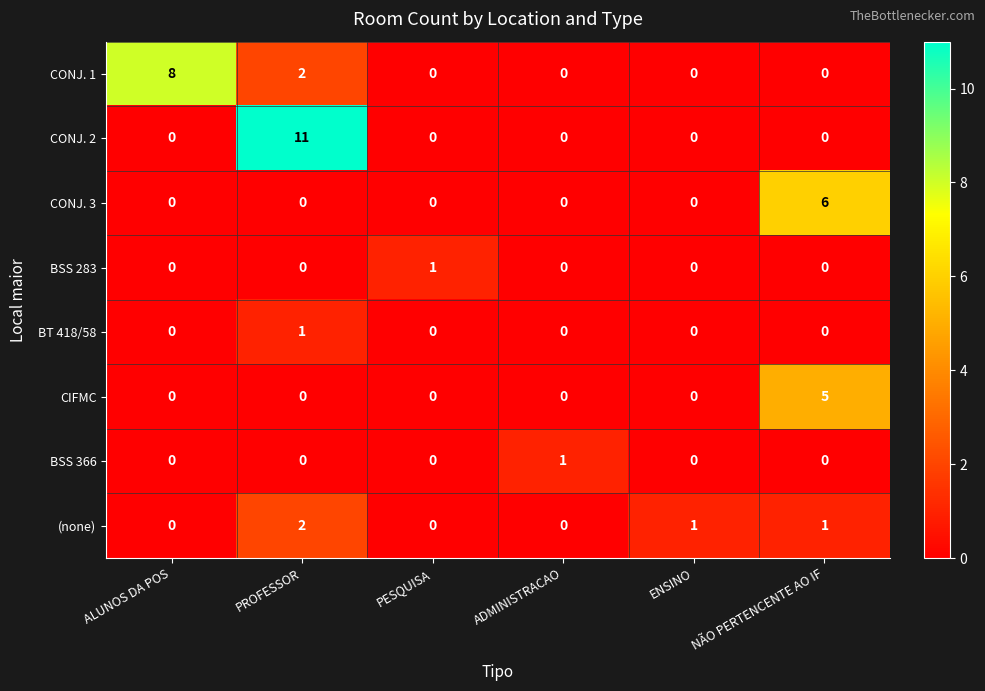

What is the difference between the maximum and minimum values in the CONJ. 2 series?

11